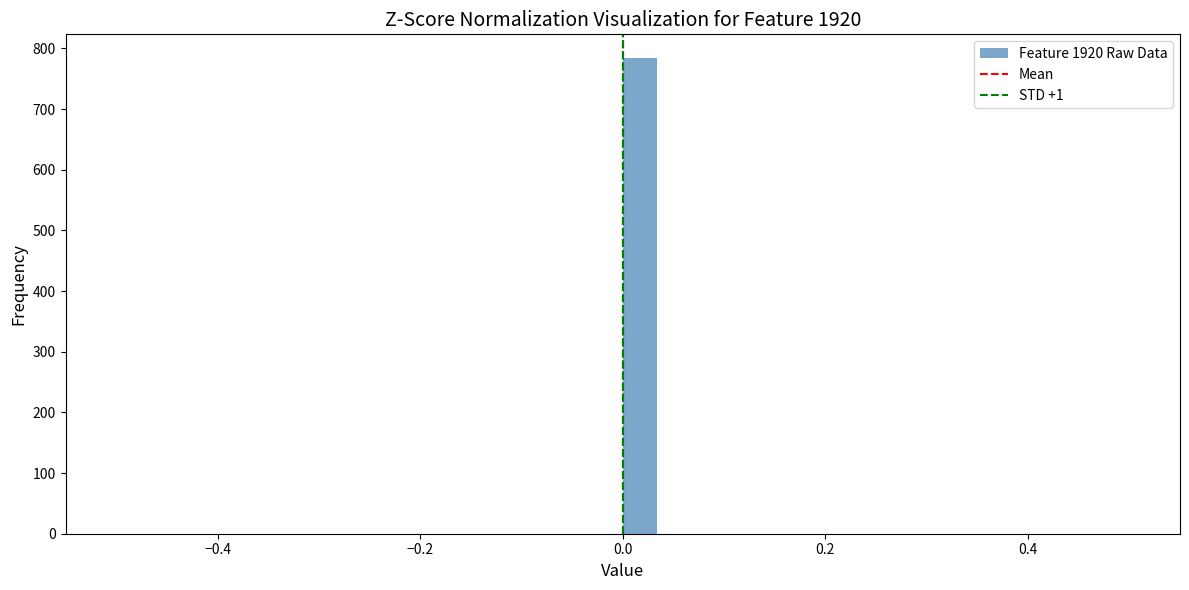

Around what value on the x-axis is the tallest bar? Give the approximate position of its centre, as read against the axis.

0.02